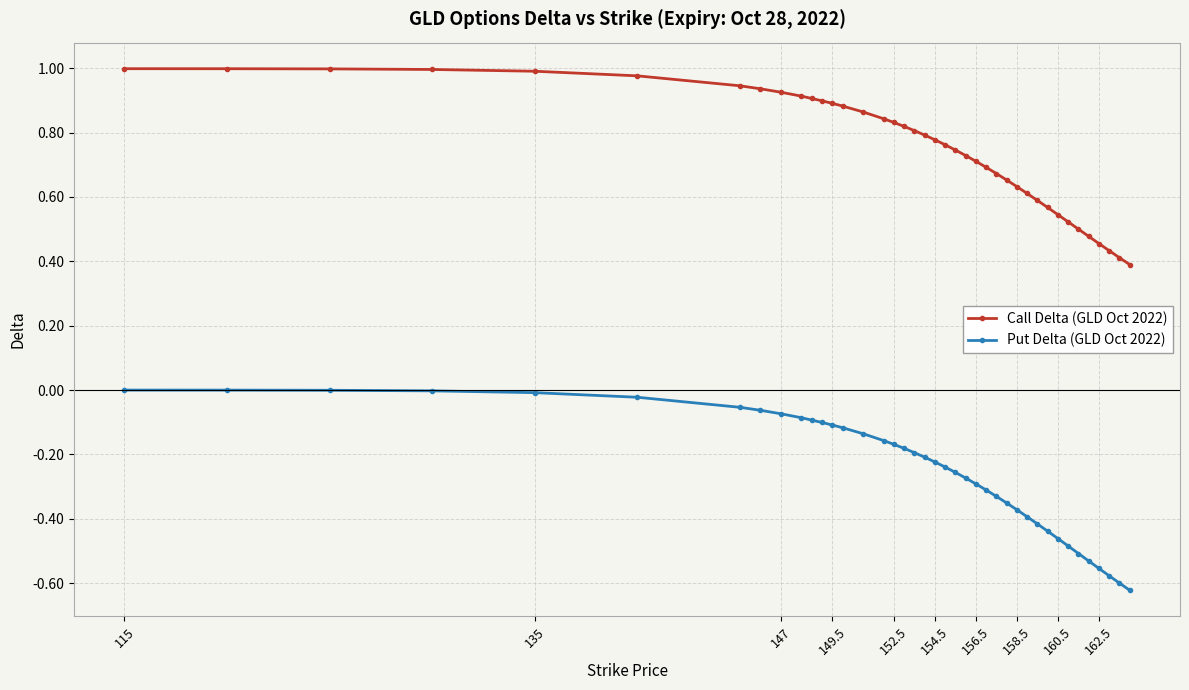

Which series has the largest total across all categories?

Call Delta (GLD Oct 2022)